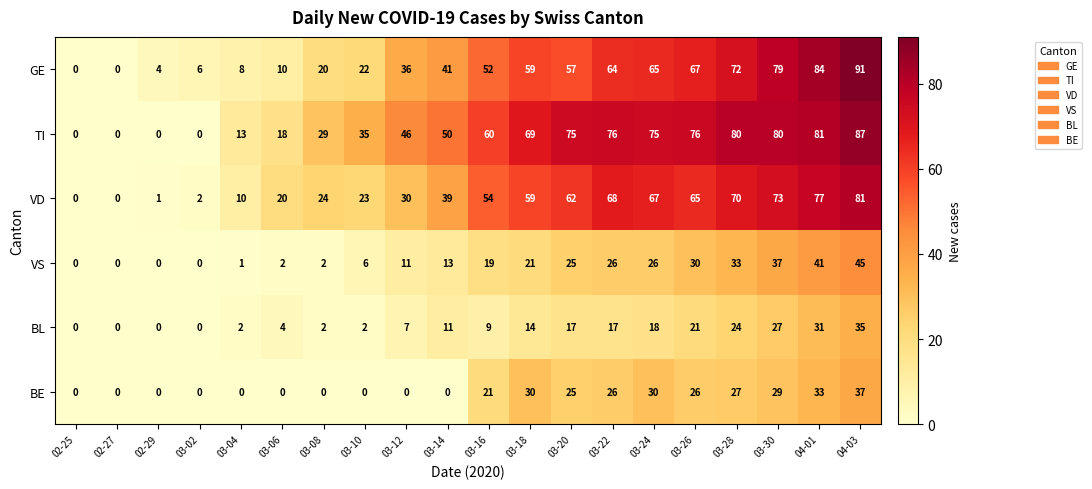

What is the greatest value displayed?

91